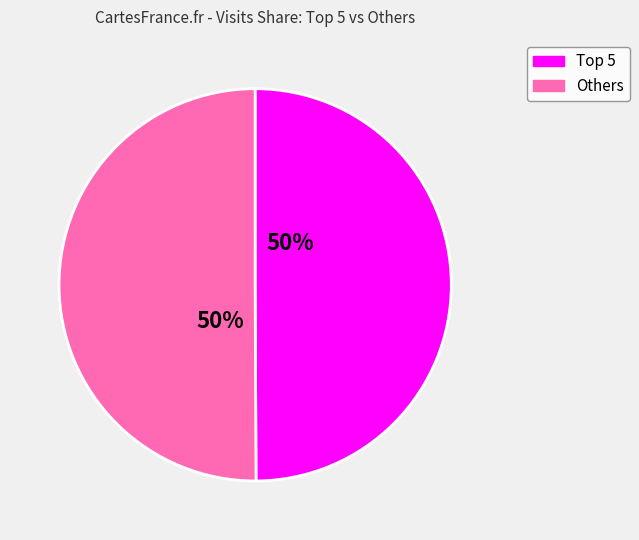

To the nearest percent, what is the average slice percentage?

50%